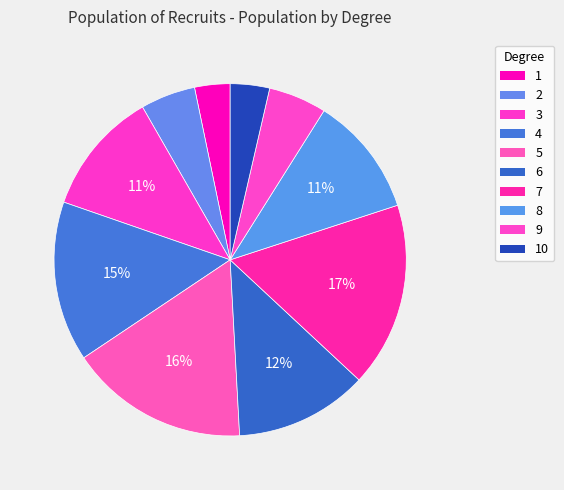

Does 10 represent more than half of the total?

No